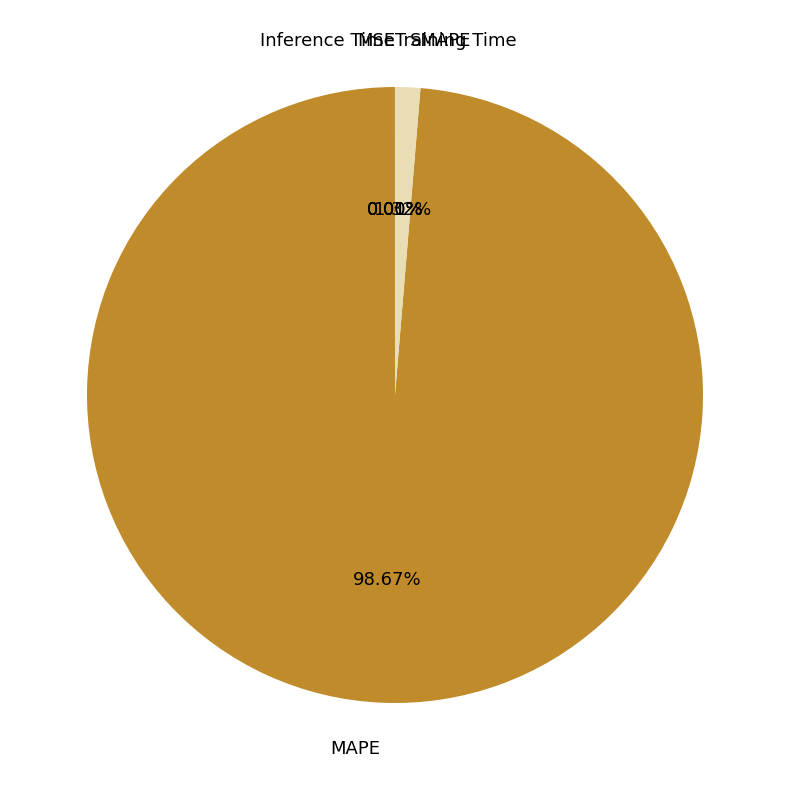

Which category accounts for the majority?

MAPE